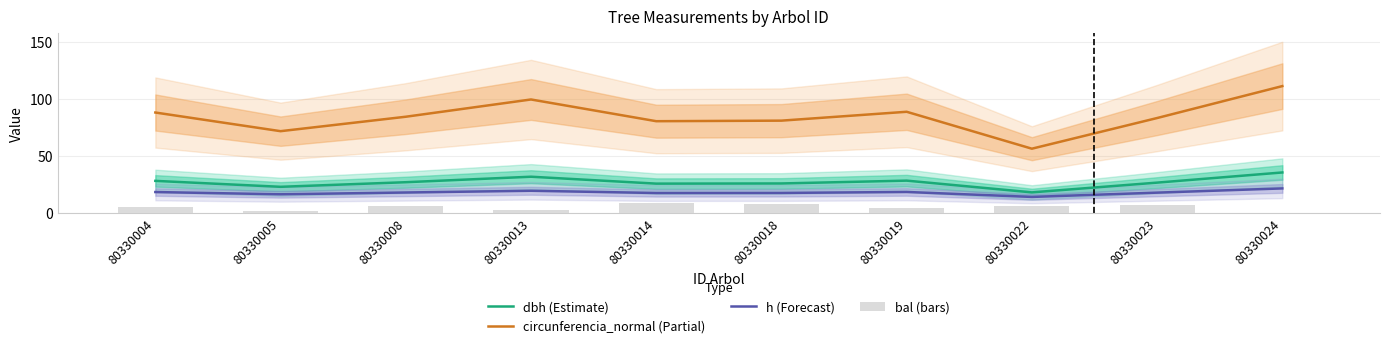

What is the total value across all series at 80330014?

132.0